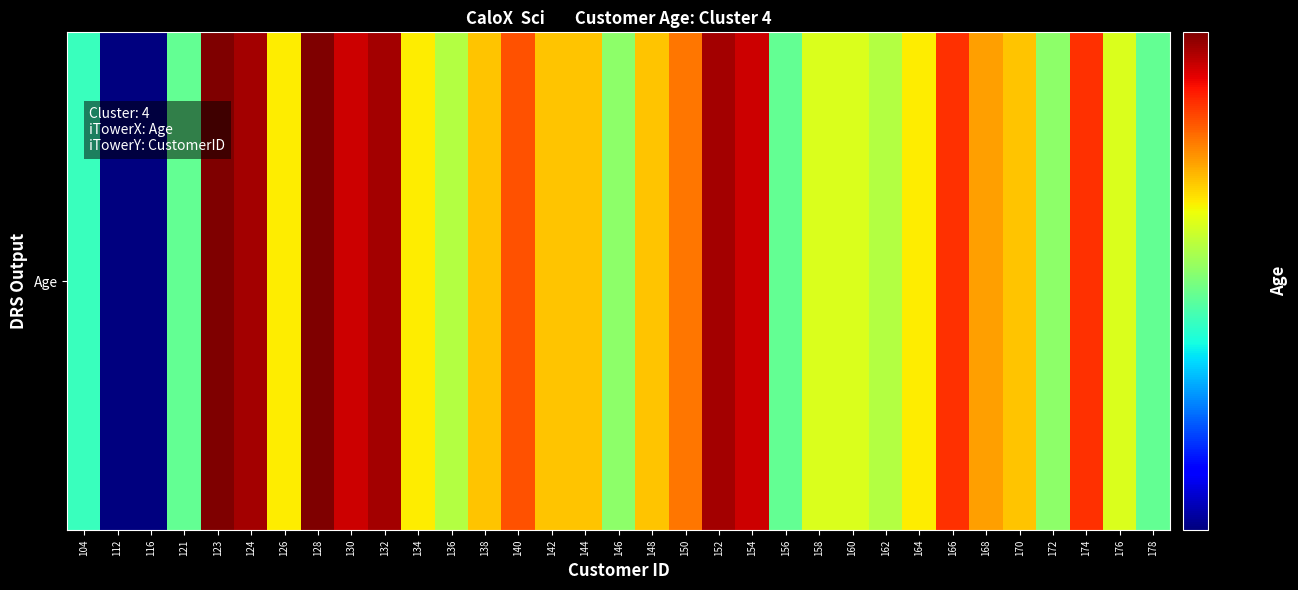

The chart shows a value of 14 at 162. True or false?

False